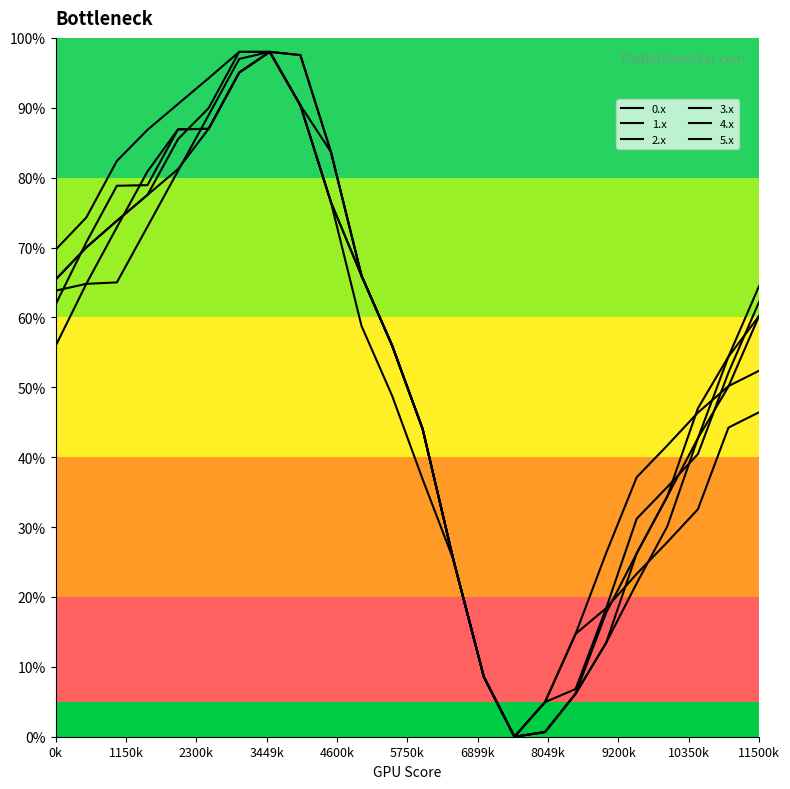

Does the chart display data point markers on the line(s)?

No